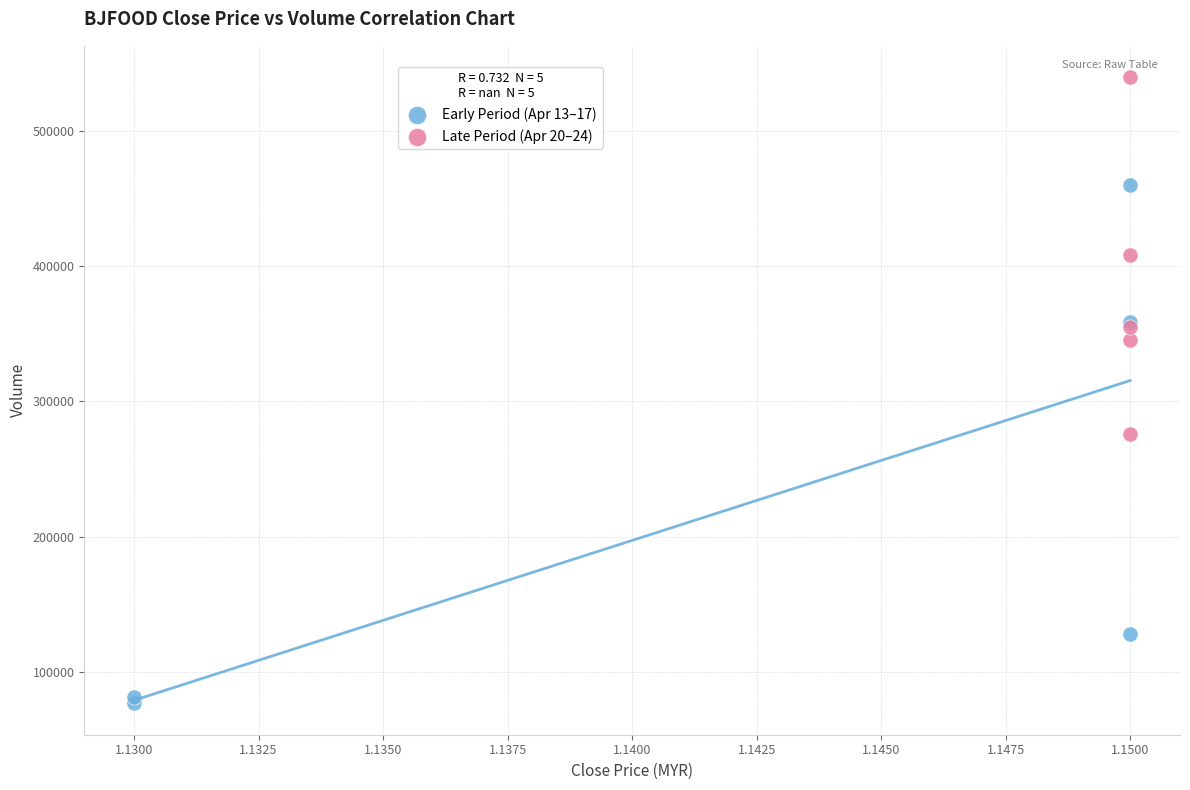

Which series contains the highest Y value?

Late Period (Apr 20–24)